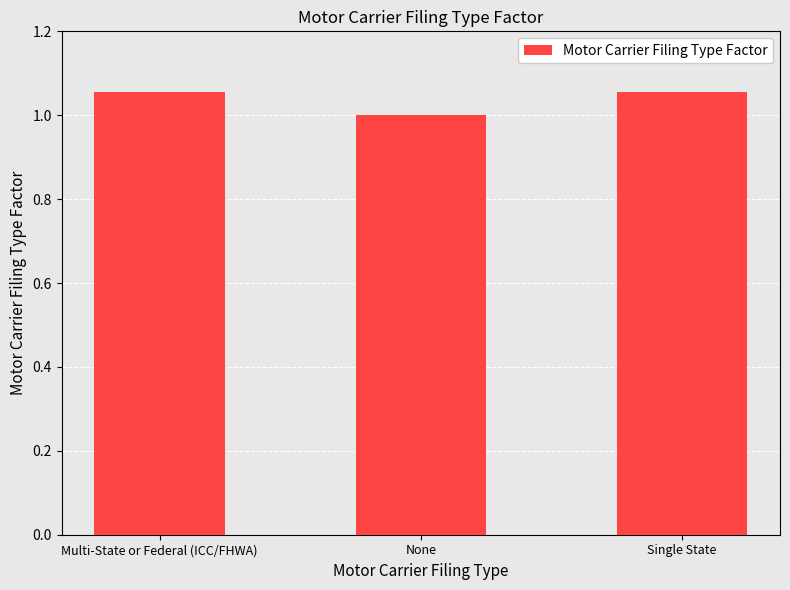

What is the change in value from Multi-State or Federal (ICC/FHWA) to None?

-0.1